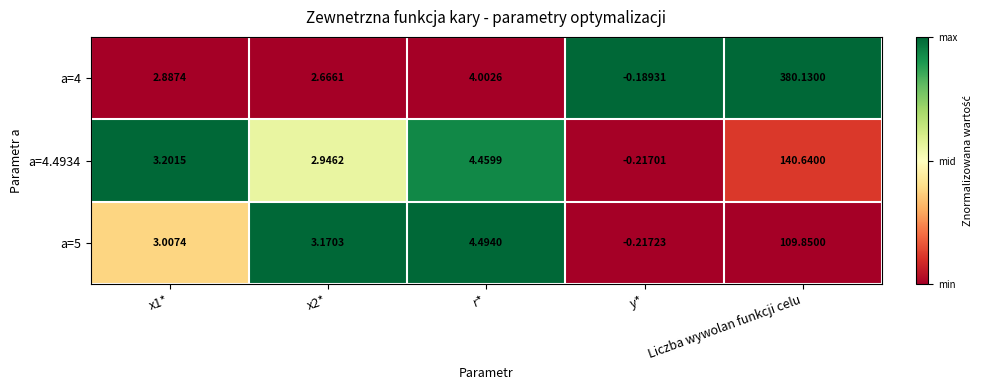

Which category has the lowest value in the a=4 series?

y*